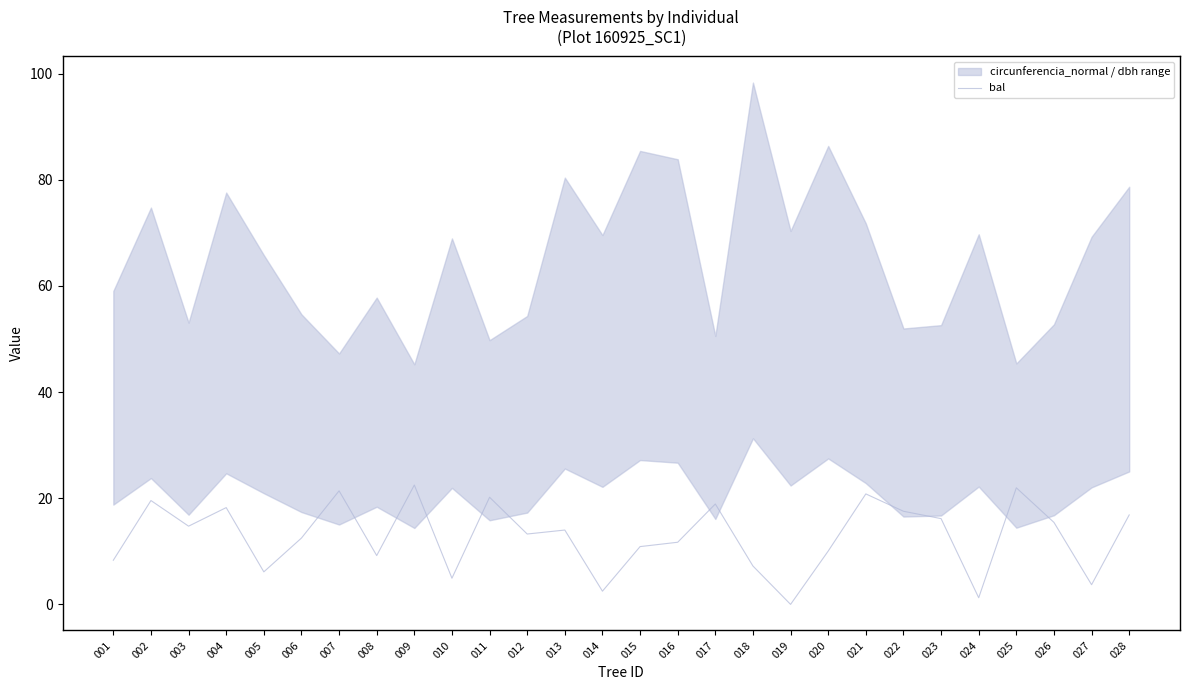

What is the difference between the maximum and minimum values?

22.5